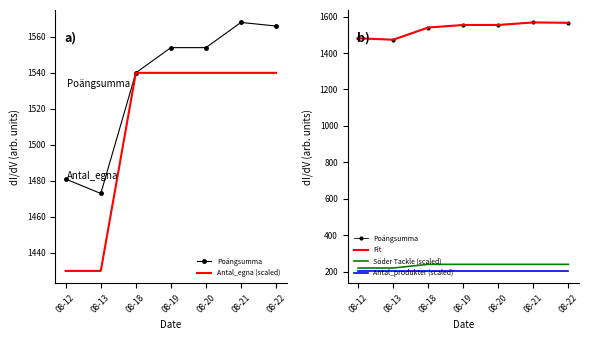

How many interior local peaks does the Fit series have?

1